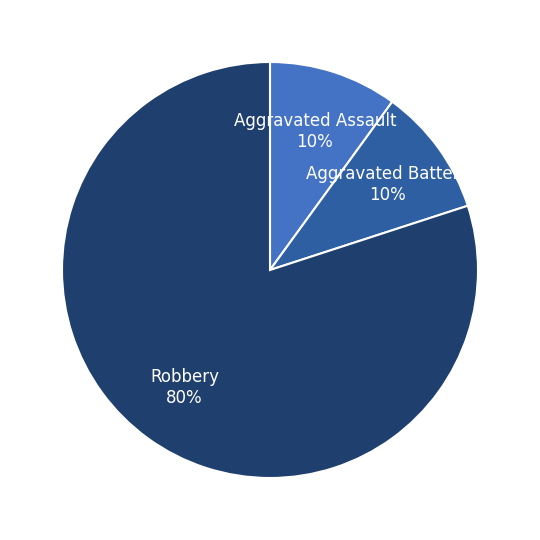

To the nearest percent, what percentage of the pie is Aggravated Assault?

10%